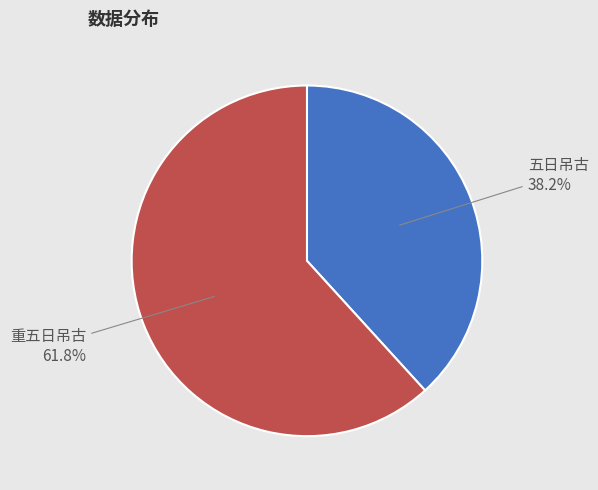

Is there a majority slice in this chart?

Yes